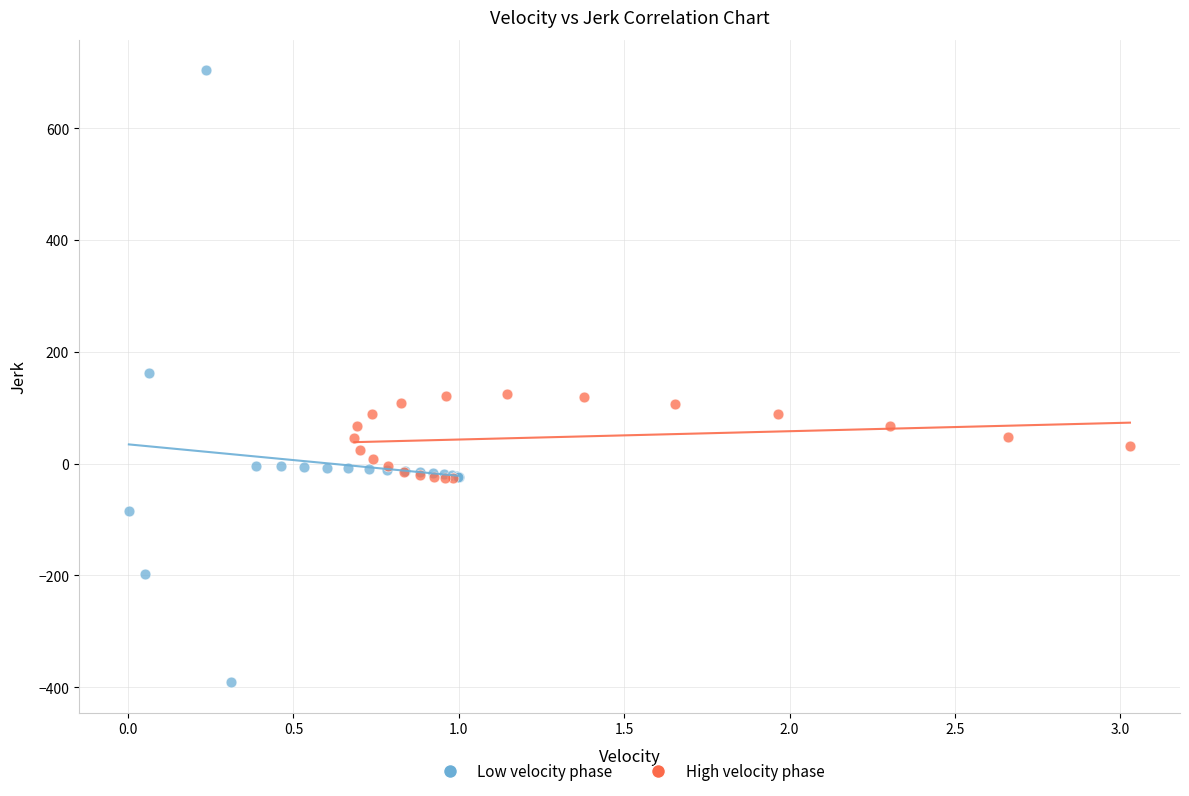

Which series reaches the maximum Y coordinate?

Low velocity phase